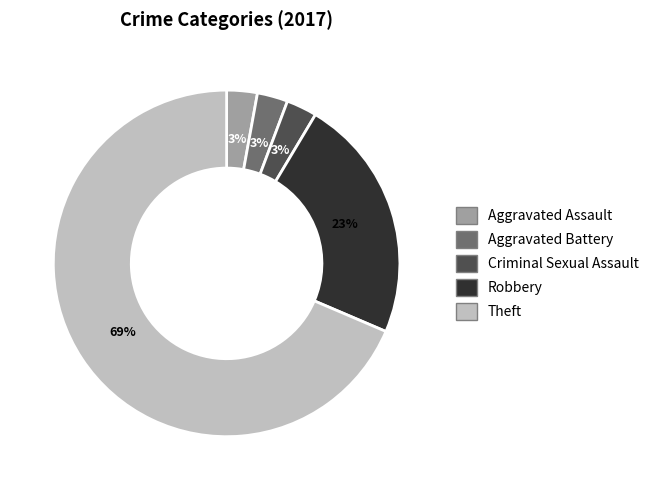

Which category has the biggest portion of the pie?

Theft